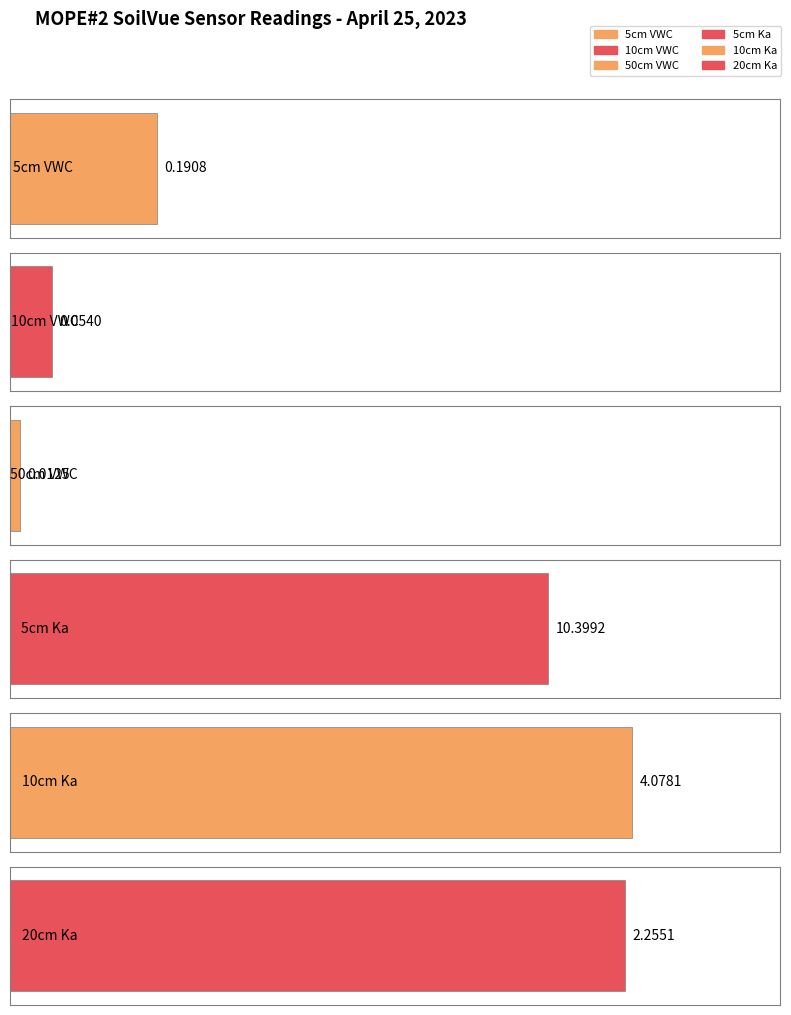

Which series has the widest spread of values?

5cm Ka